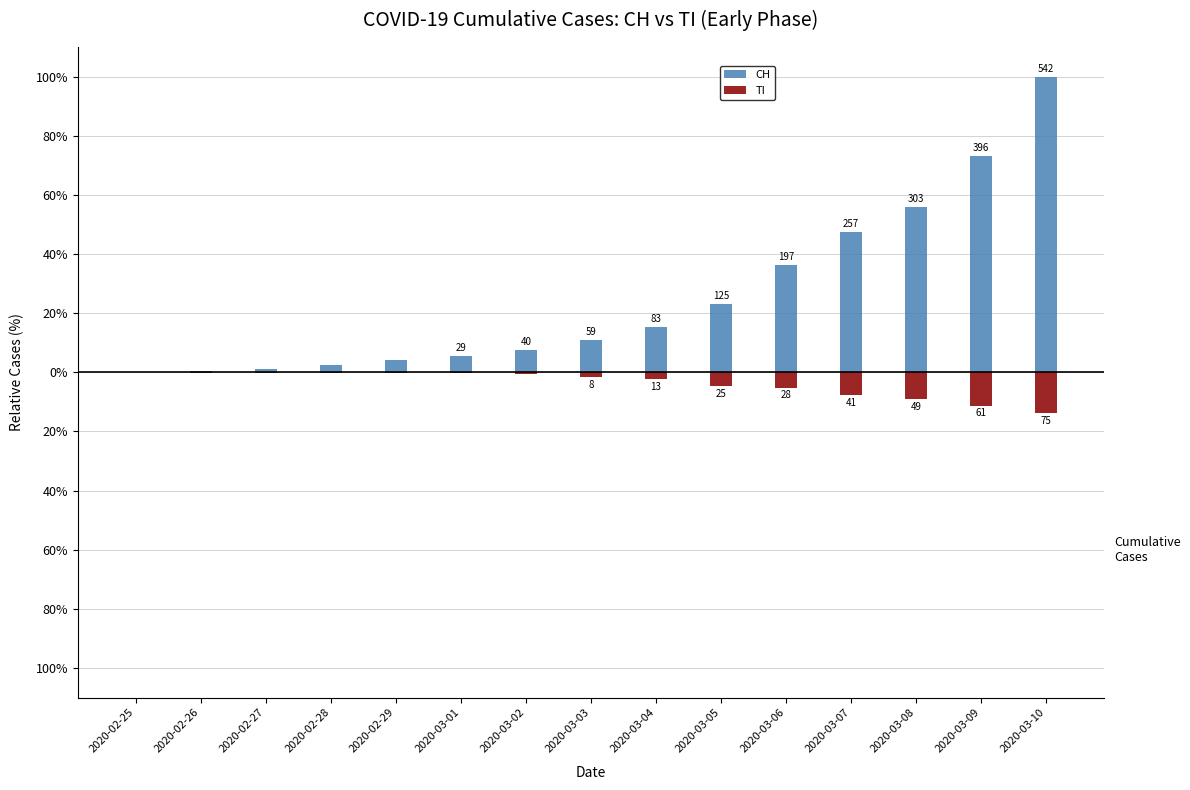

Read the CH value at 2020-03-09.

73.1